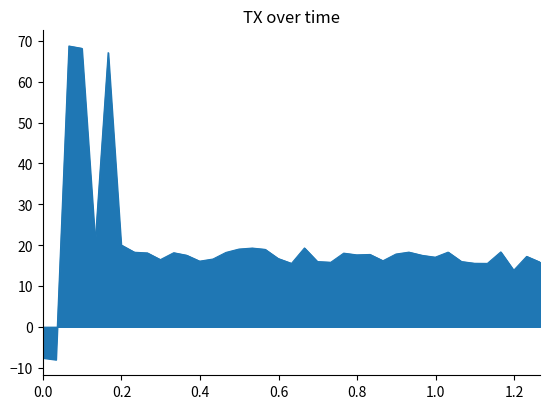

What is the maximum value shown in the chart?

68.8